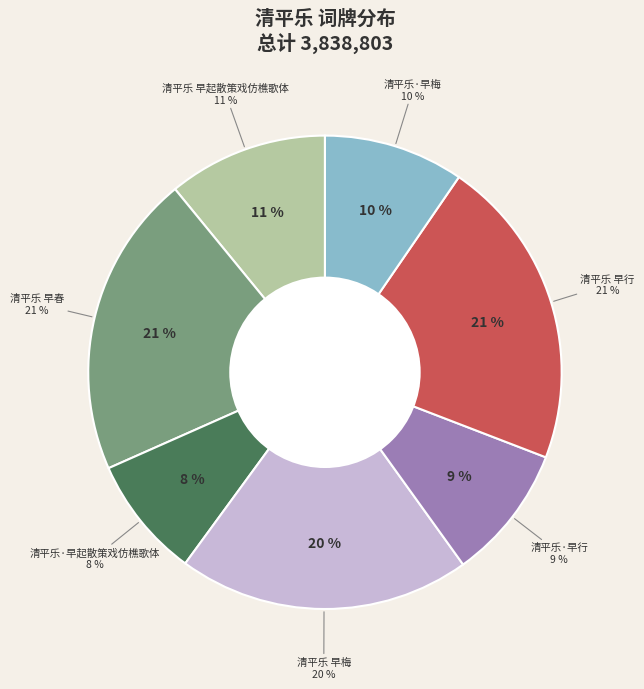

The 清平乐·早行 slice represents 9% of the pie. True or false?

True